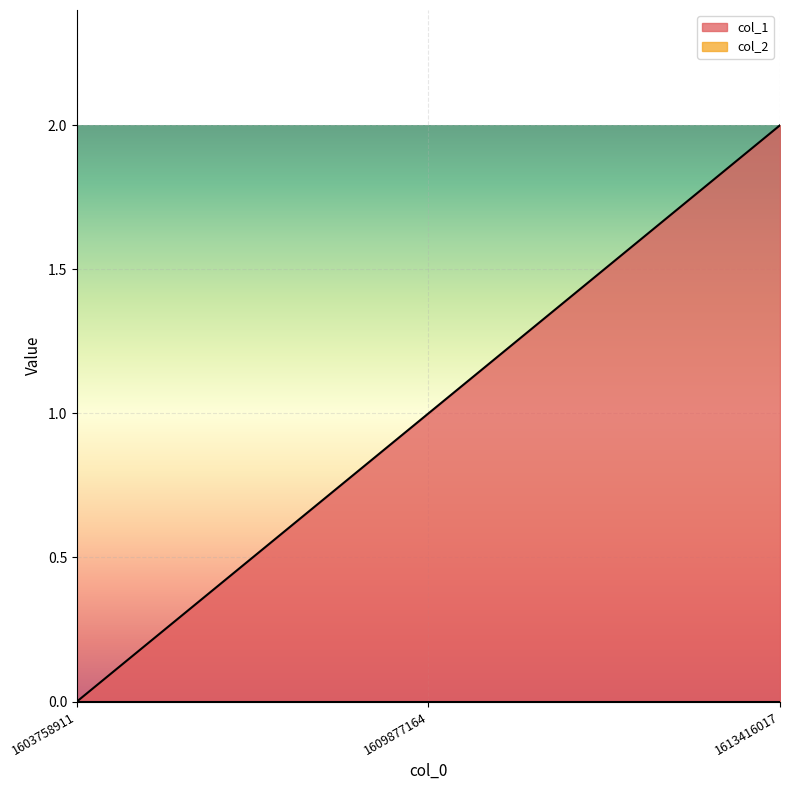

True or false: the data shows 1 at 1613416017.

False